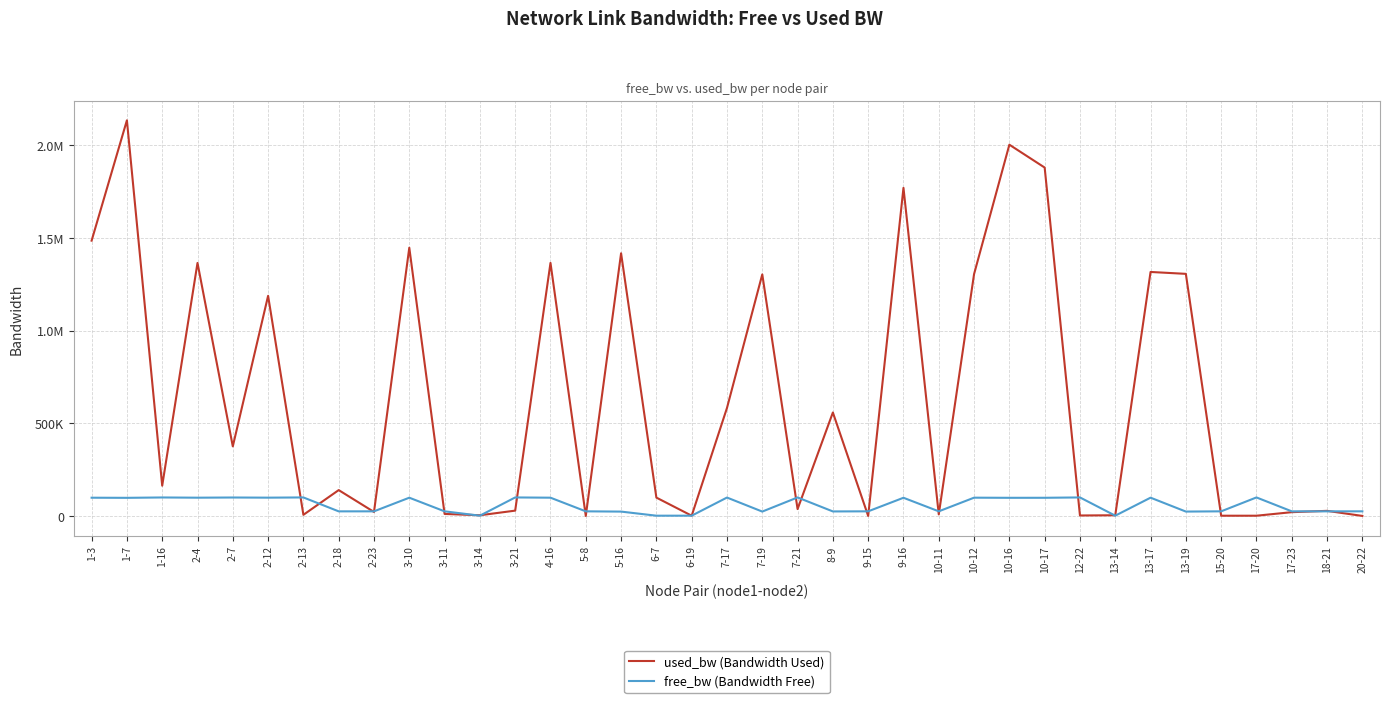

Rank the series by their average value, from highest to lowest.

used_bw (Bandwidth Used), free_bw (Bandwidth Free)